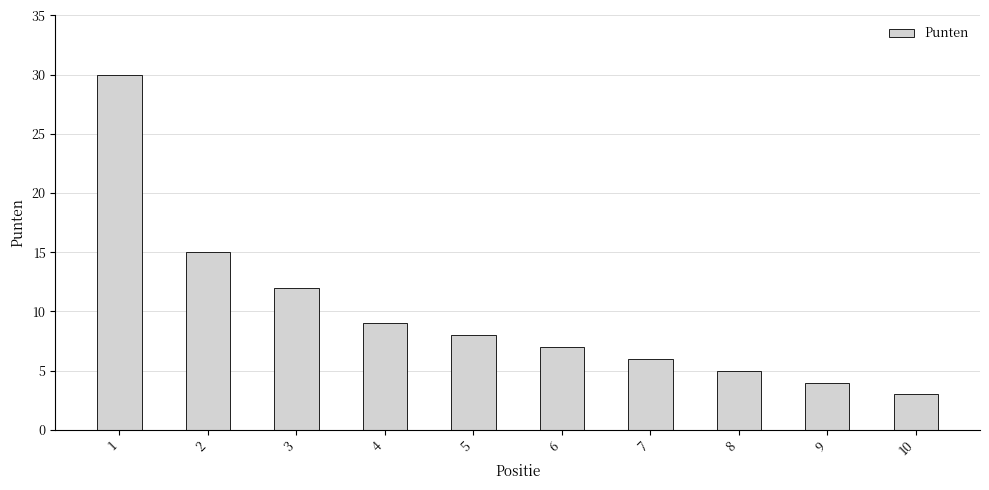

Are the bars grouped side by side (vs. stacked)?

No